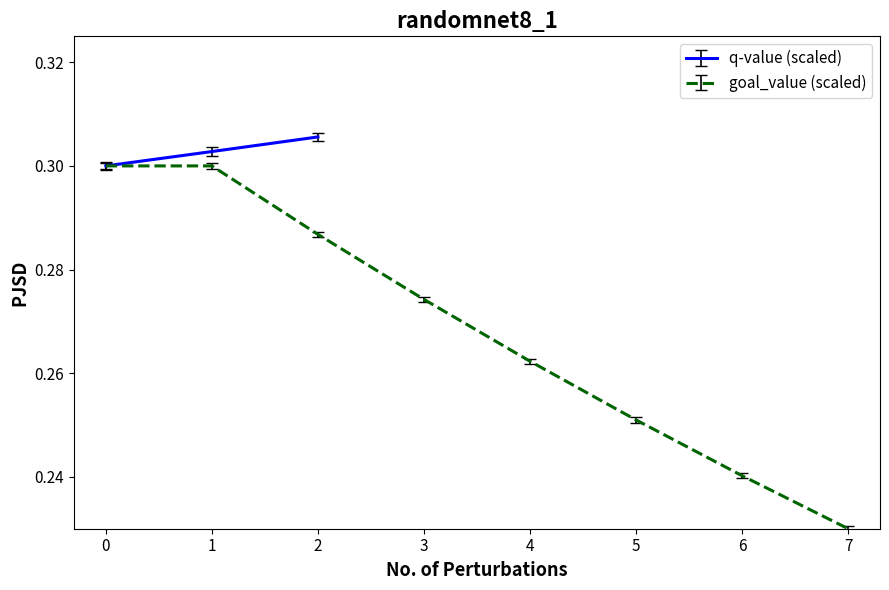

Reading left to right, extract all data points from this chart.

0=0.3	1=0.3	2=0.3	3=0.3	4=0.3	5=0.3	6=0.2	7=0.2